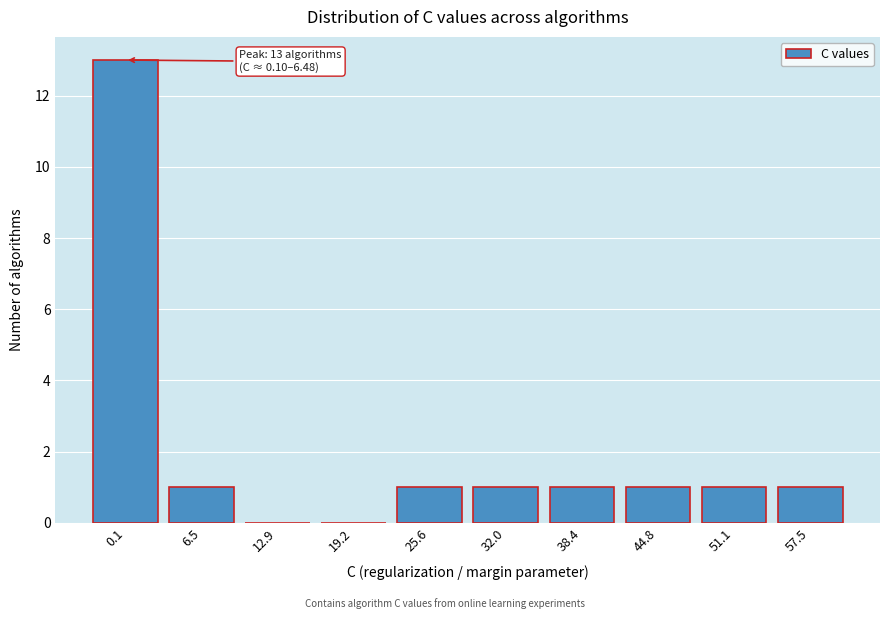

Reading left to right, extract all data points from this chart.

0.1=13	6.5=1	12.9=0	19.2=0	25.6=1	32.0=1	38.4=1	44.8=1	51.1=1	57.5=1